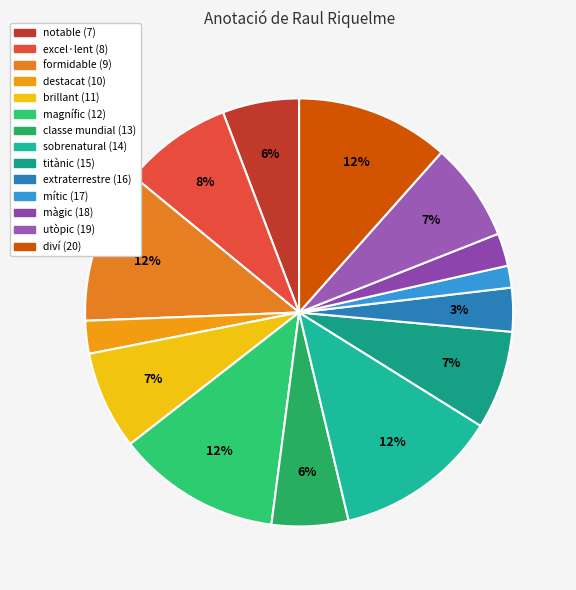

Is there any slice that represents more than half of the pie?

No